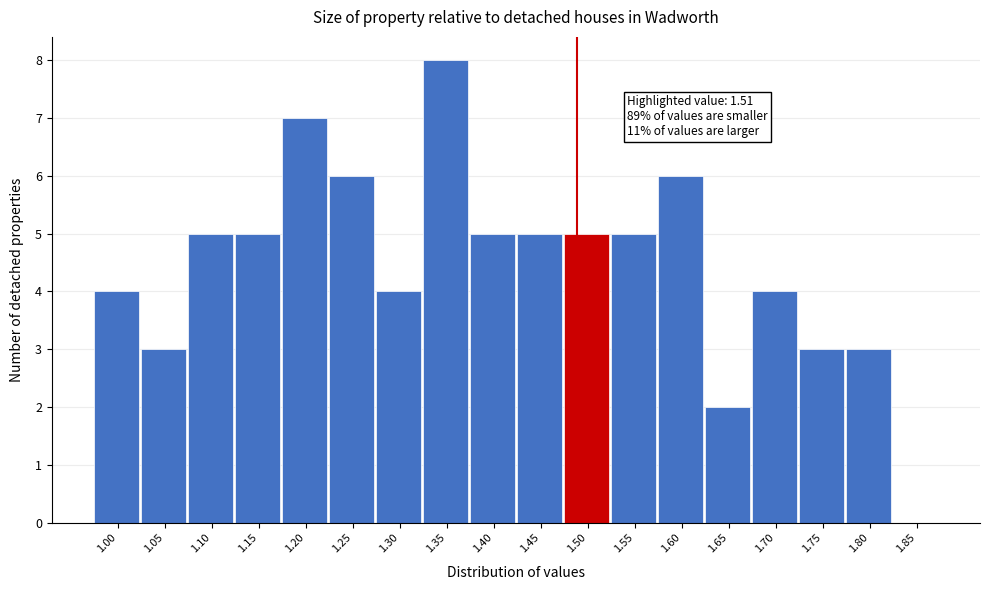

Reading left to right, extract all data points from this chart.

1.00=4	1.05=3	1.10=5	1.15=5	1.20=7	1.25=6	1.30=4	1.35=8	1.40=5	1.45=5	1.50=5	1.55=5	1.60=6	1.65=2	1.70=4	1.75=3	1.80=3	1.85=0